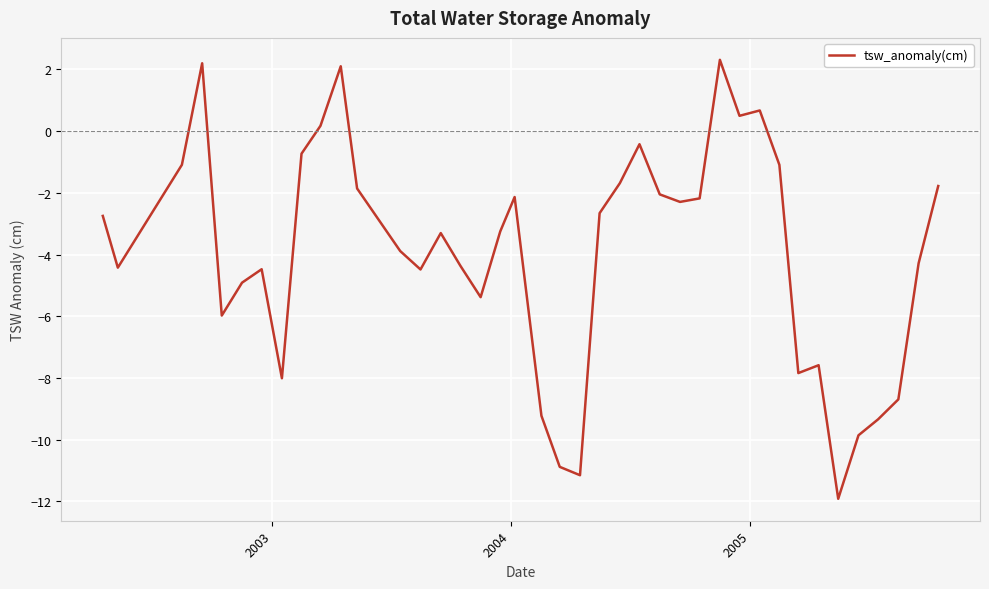

Is this an area chart (filled region under the line)?

No